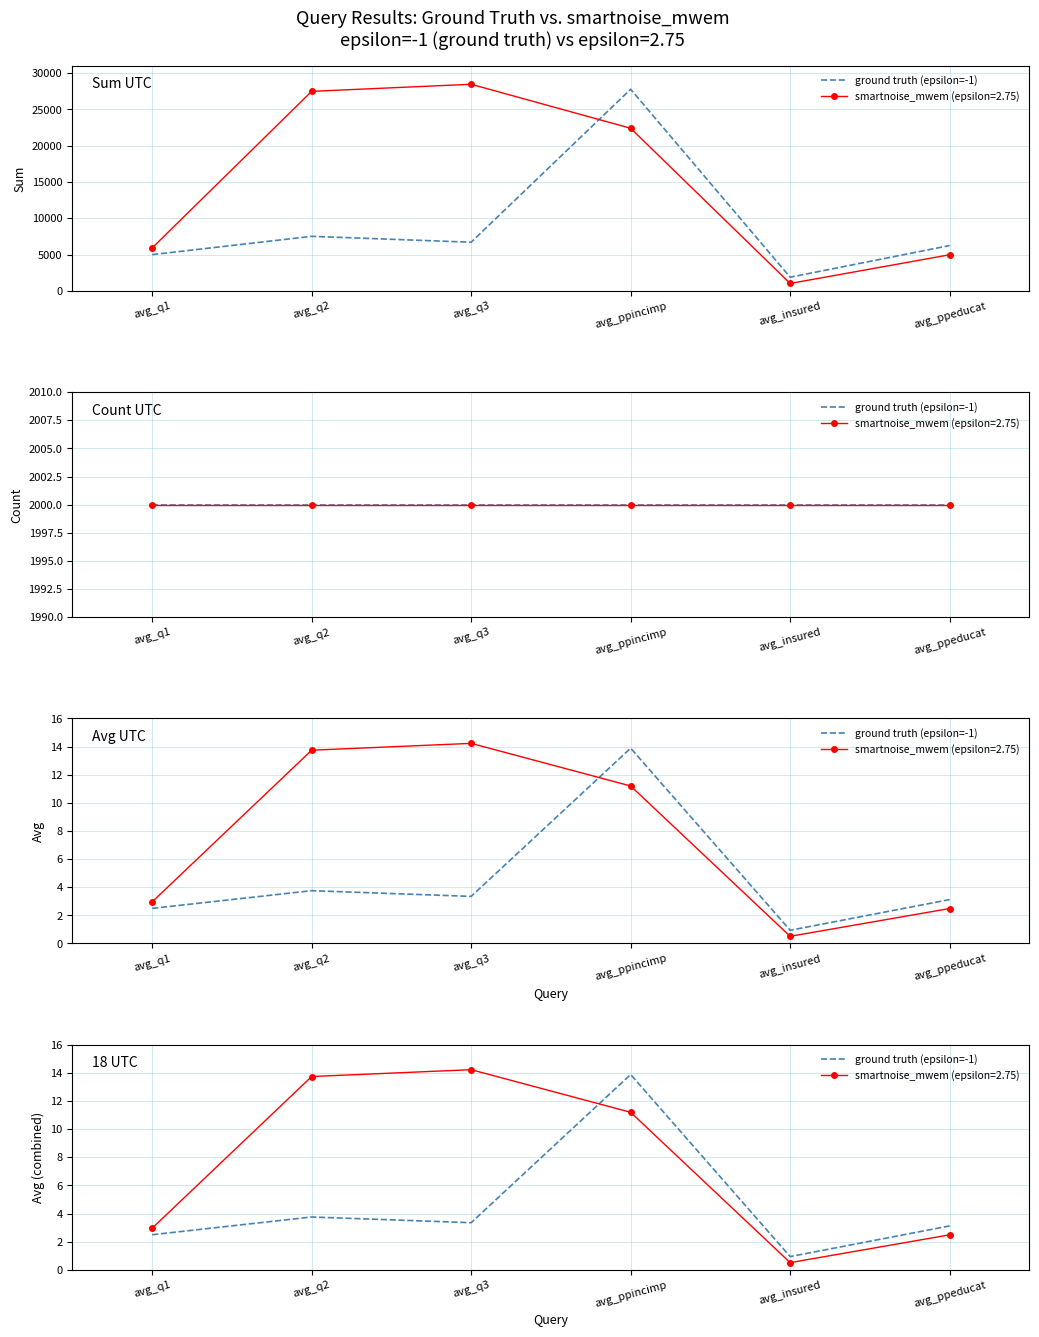

Is it true that the value at avg_q1 is 2.5?

True